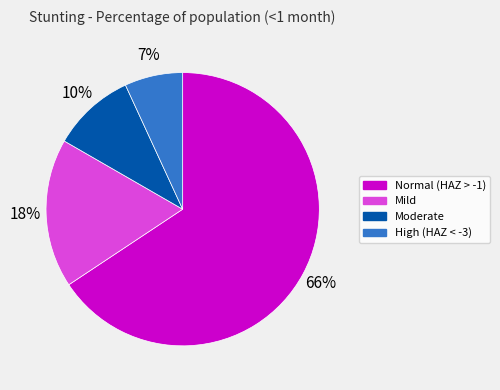

To the nearest percent, what portion does Moderate represent?

10%